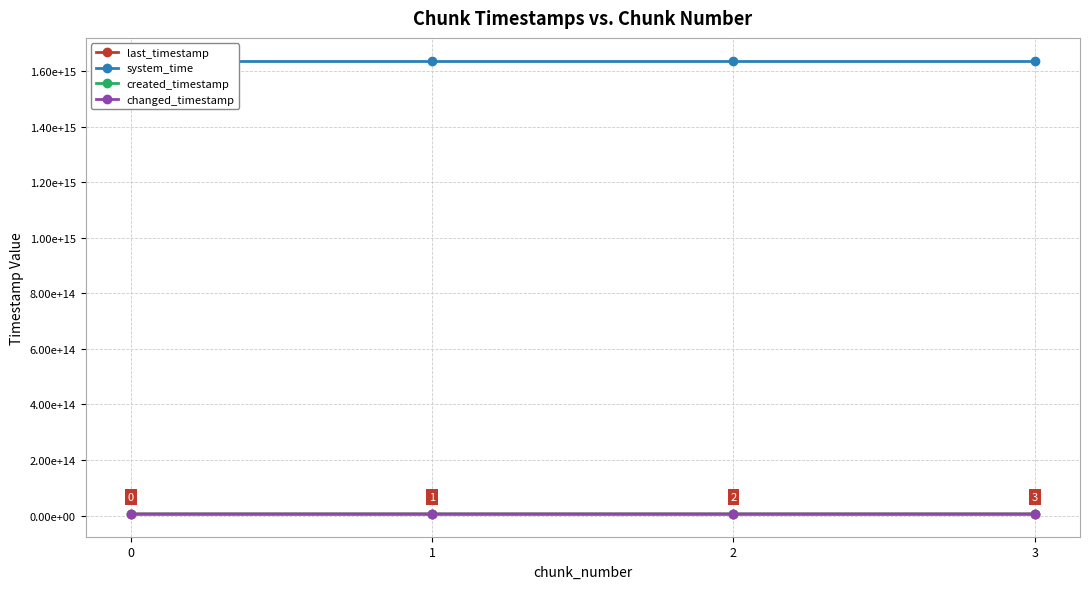

Which series has the largest total across all categories?

system_time